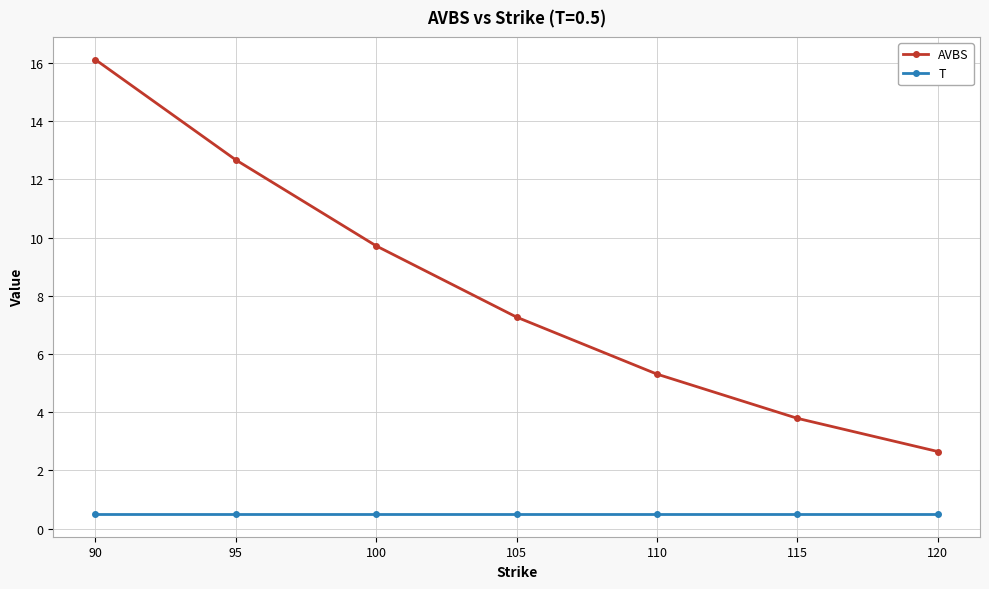

What is the average value of the AVBS series?

8.2